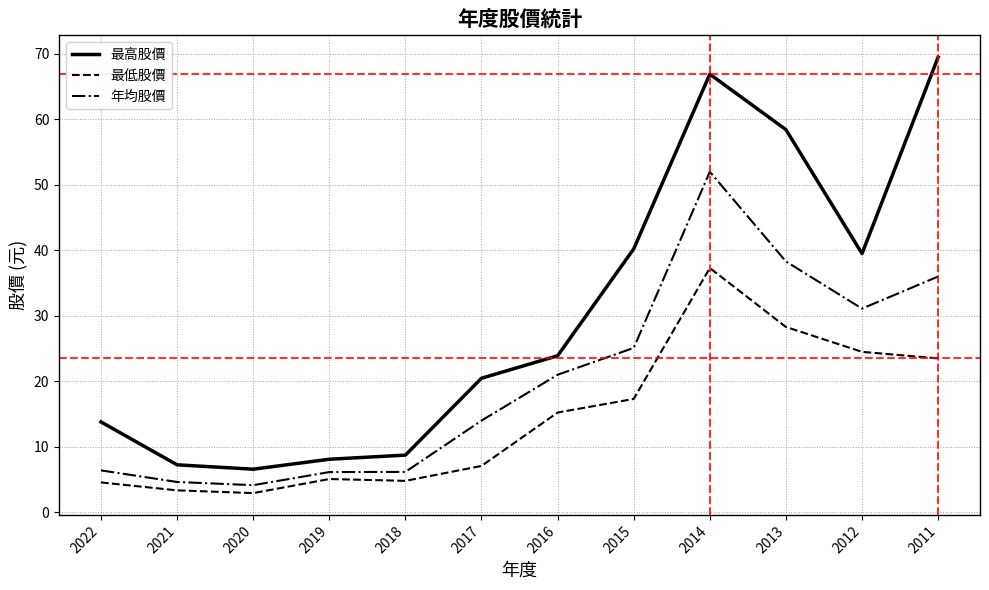

The 最高股價 series shows 13.8 at 2022. True or false?

True